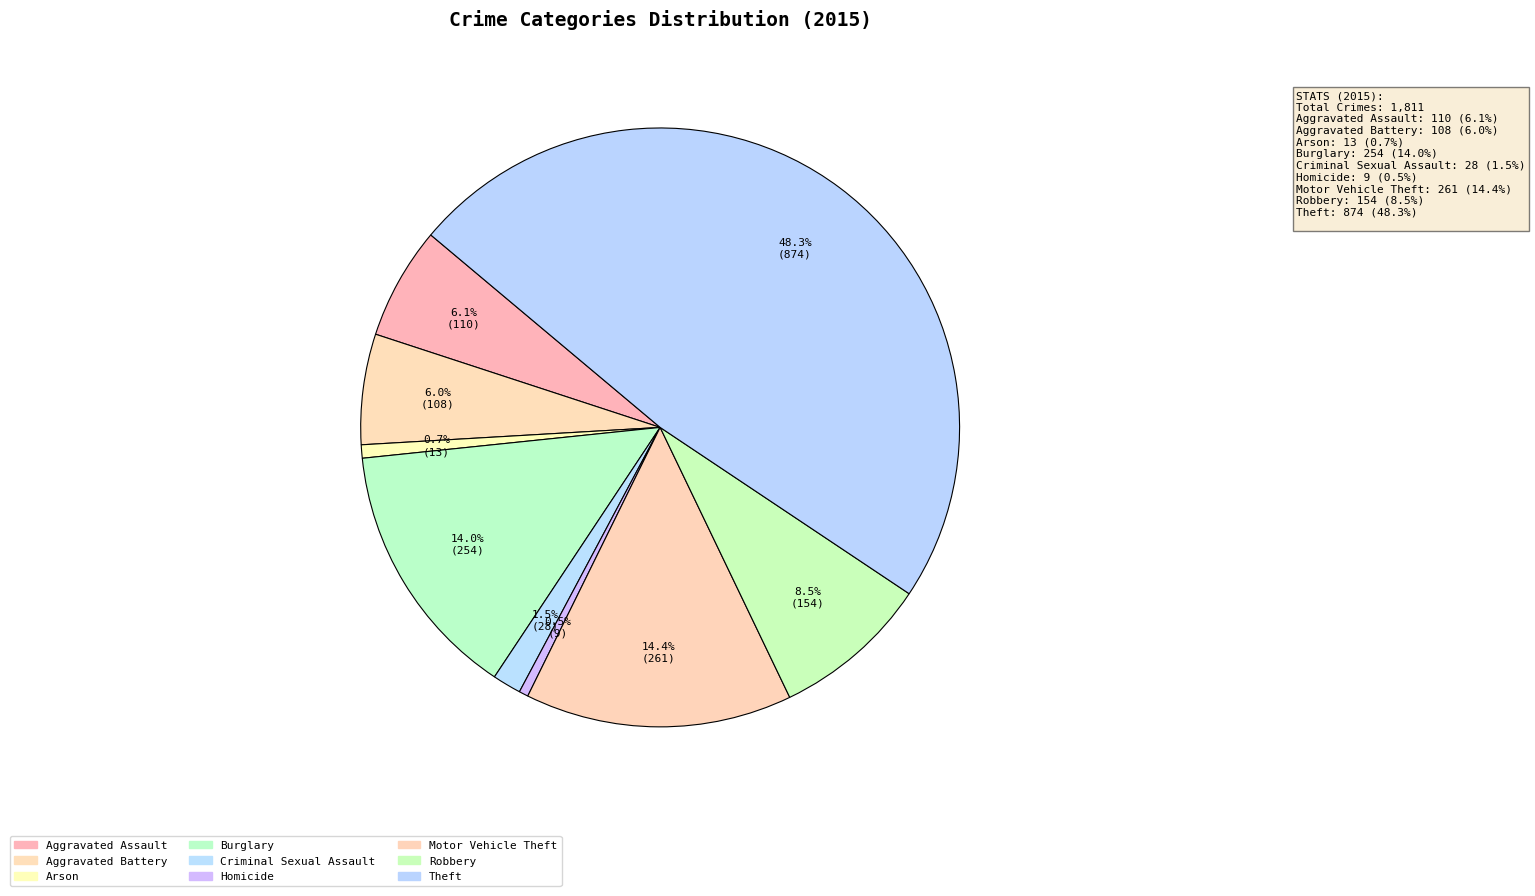

Which category has the smallest portion of the pie?

Homicide